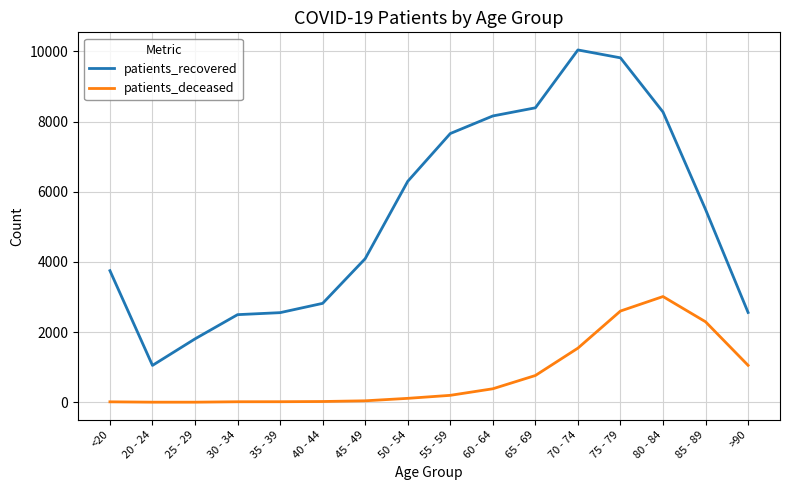

What is the difference between the second highest and second lowest values in the patients_deceased series?

2597